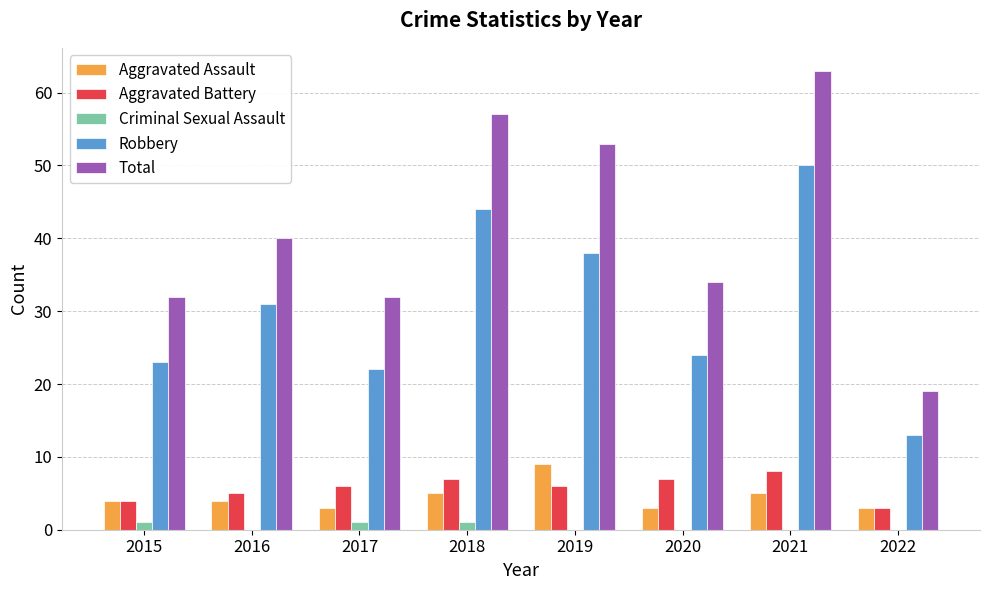

The Criminal Sexual Assault series shows 0 at 2016. True or false?

True